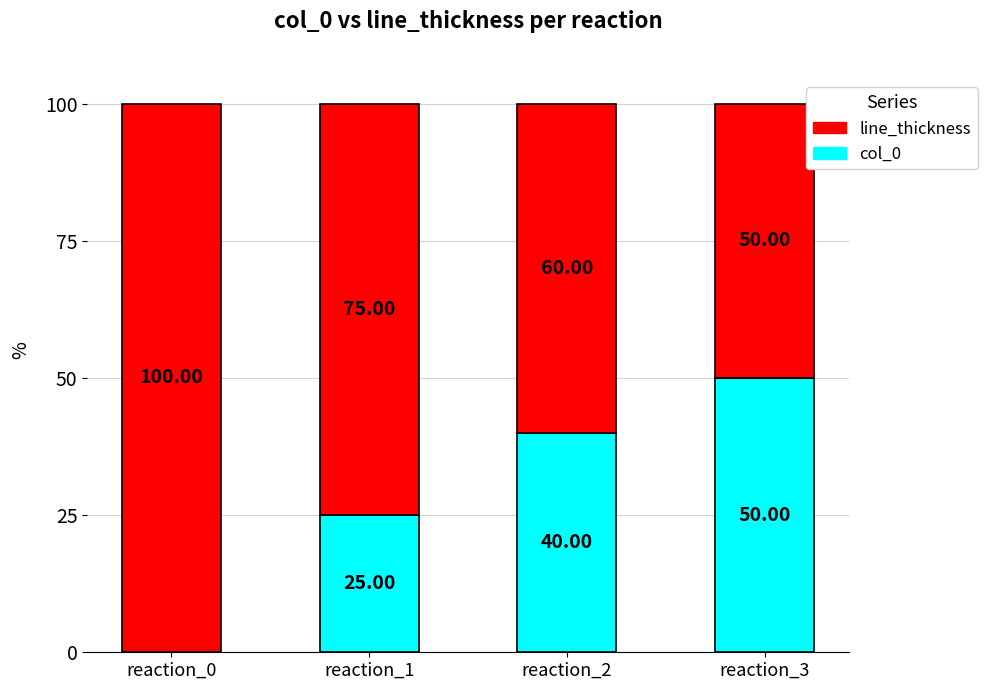

What is the sum of the col_0 values at reaction_2 and reaction_1?

65